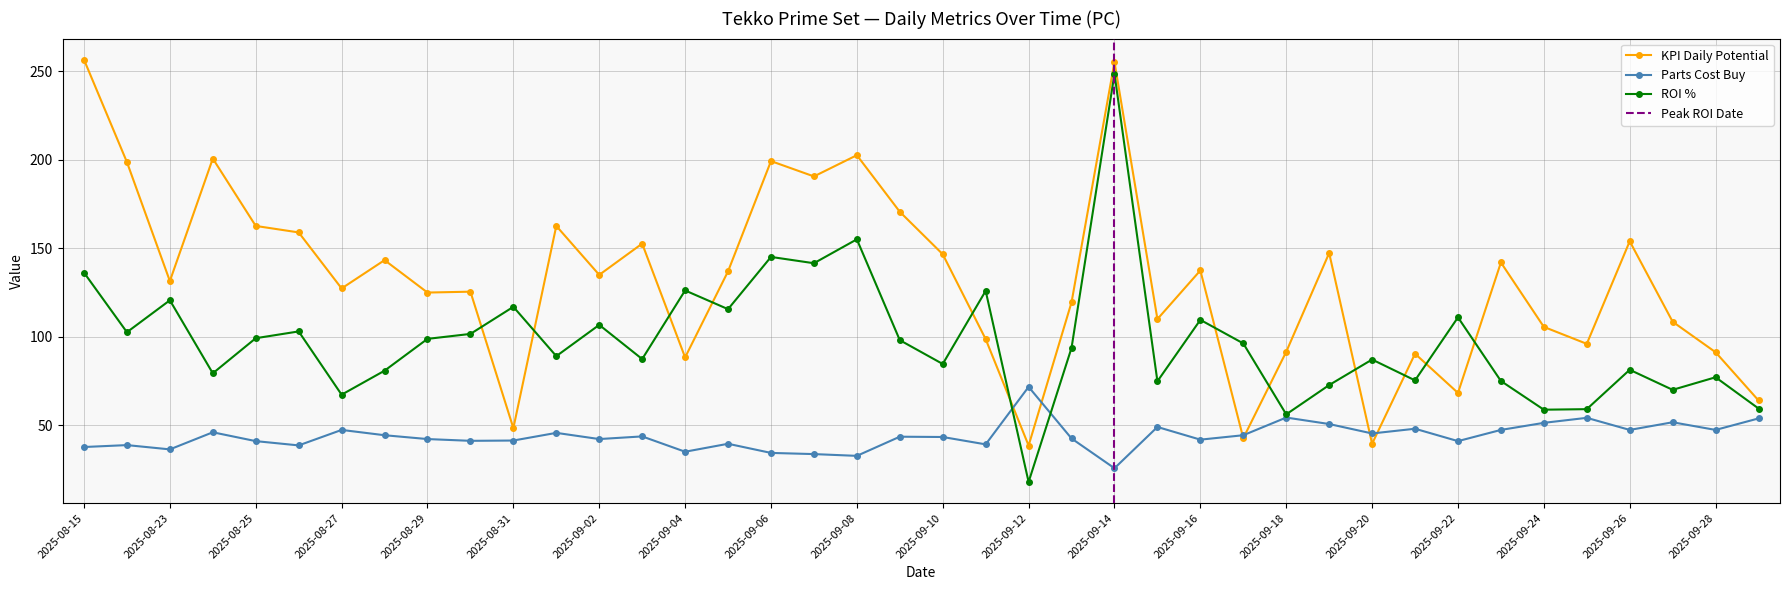

What is the label of the 1st point from the left?

2025-08-15